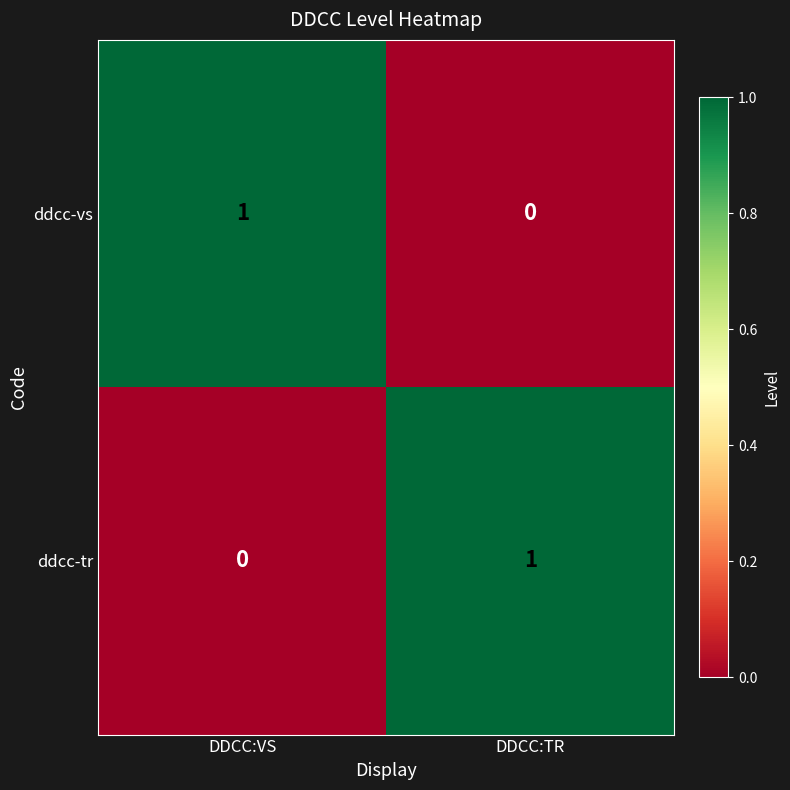

Which category has the lowest value in the ddcc-tr series?

DDCC:VS